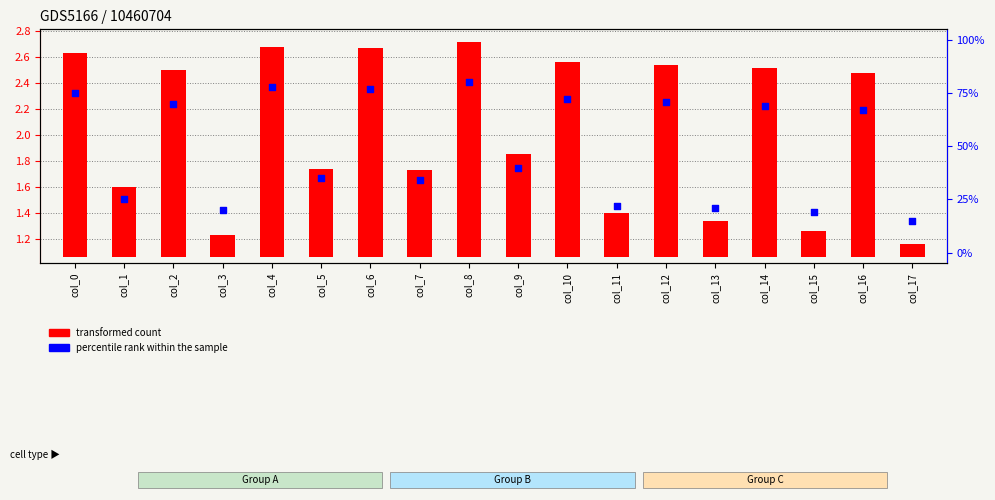

Which series reaches the maximum Y coordinate?

percentile rank within the sample